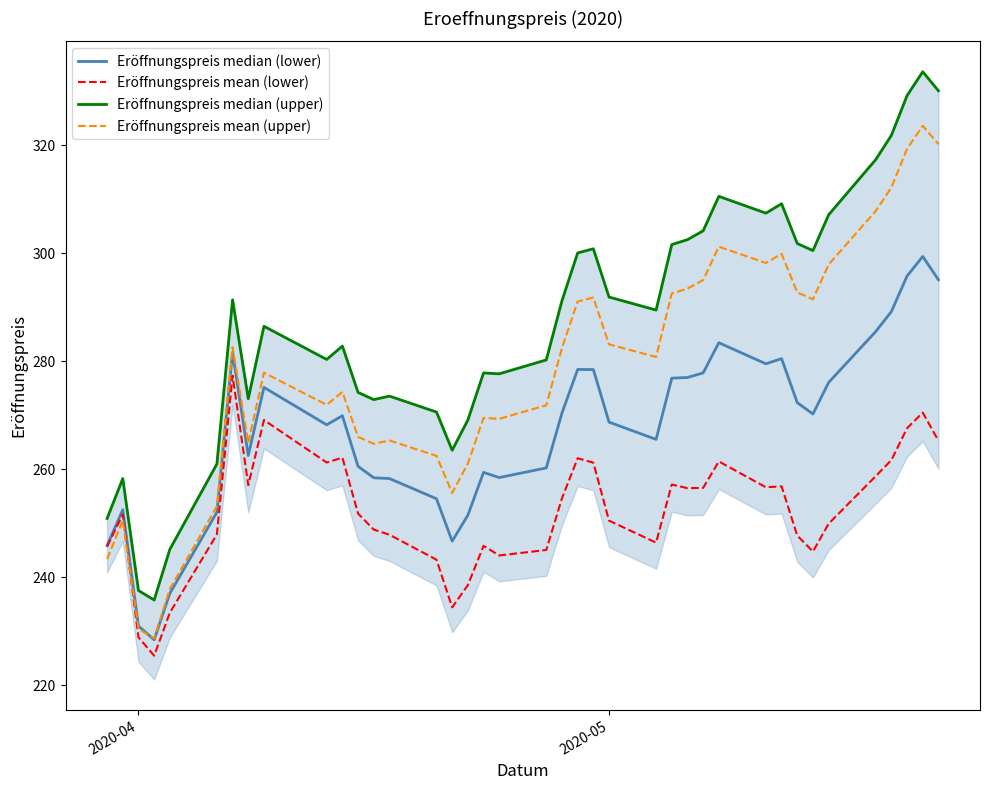

What is the difference between the second highest and second lowest values in the Eröffnungspreis median (upper) series?

92.5